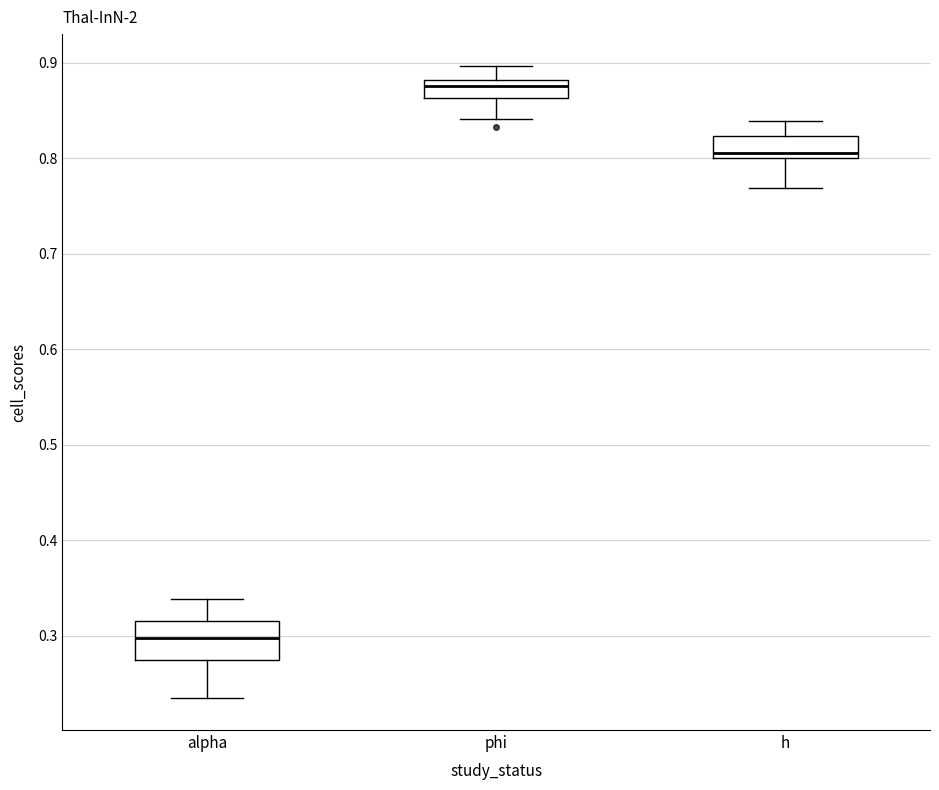

Which box's median line is the highest?

phi